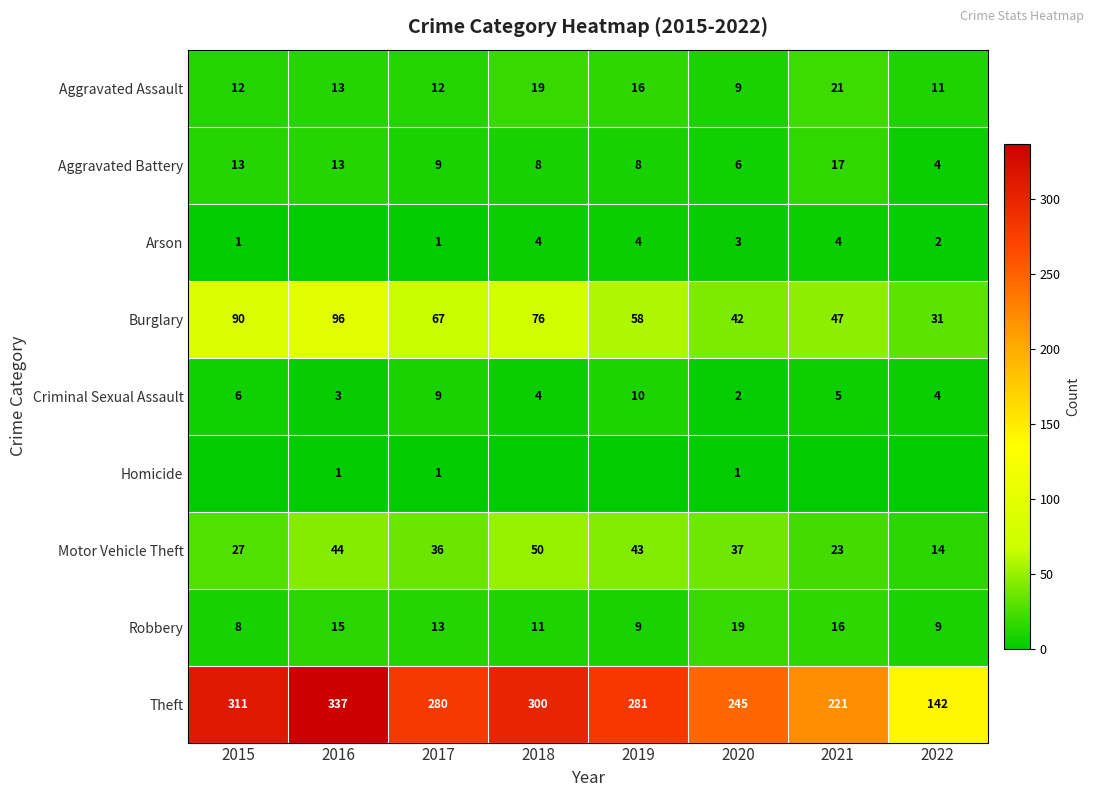

At which category is the sum across all series the highest?

2016